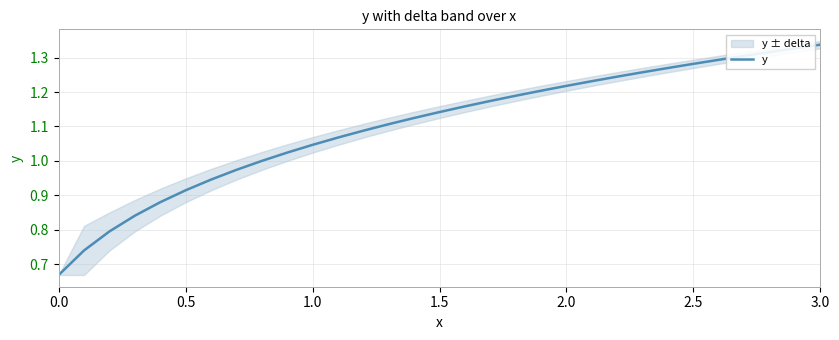

Reading left to right, list all the values displayed in this chart.

0.7	0.7	0.8	0.8	0.9	0.9	0.9	1.0	1.0	1.0	1.0	1.1	1.1	1.1	1.1	1.1	1.2	1.2	1.2	1.2	1.2	1.2	1.2	1.3	1.3	1.3	1.3	1.3	1.3	1.3	1.3